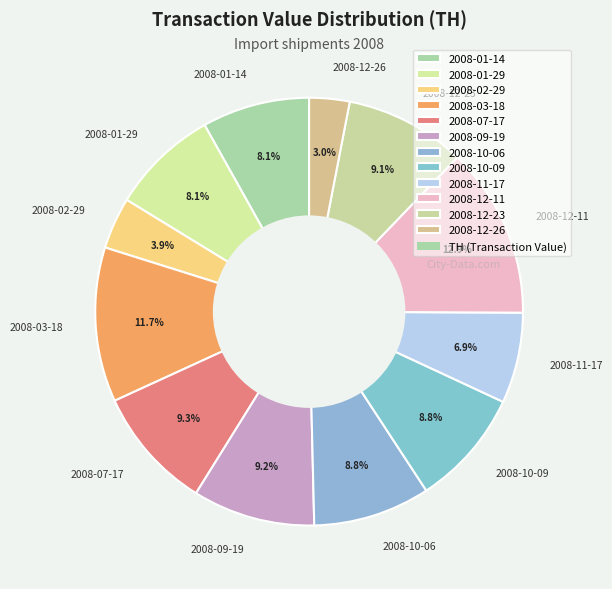

Combined, what portion of the pie is 2008-12-23 and 2008-02-29?

13.0%